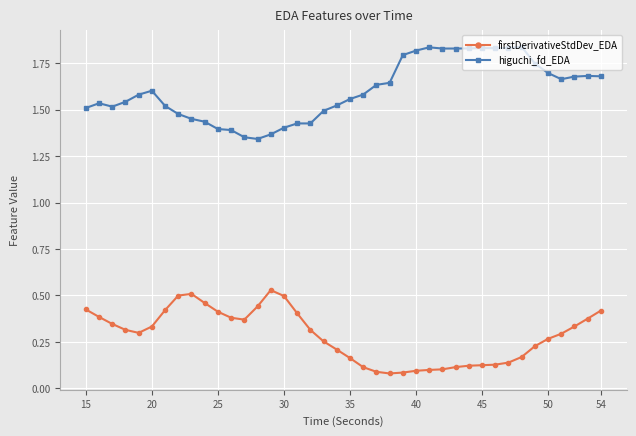

Which series has the widest spread of values?

higuchi_fd_EDA